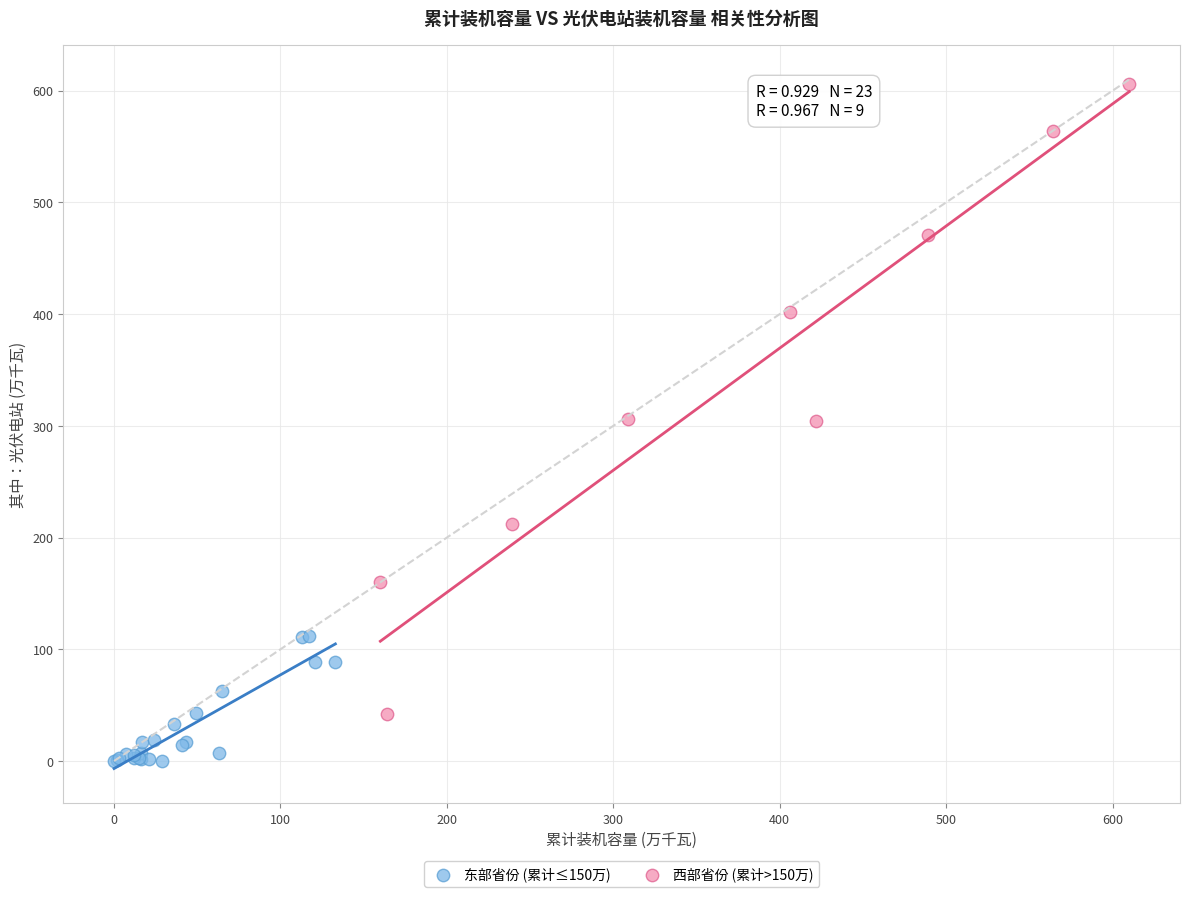

Which series reaches the minimum Y coordinate?

东部省份 (累计≤150万)